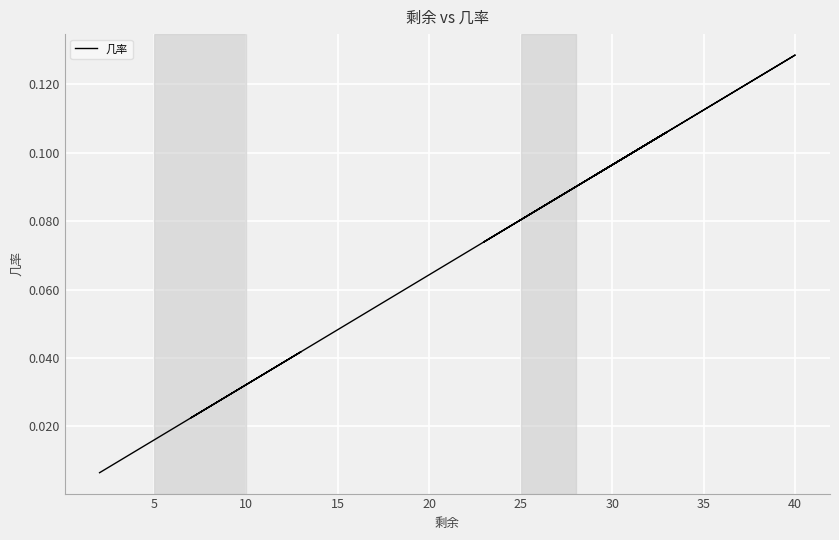

What is the difference between the second highest and minimum values?

0.1